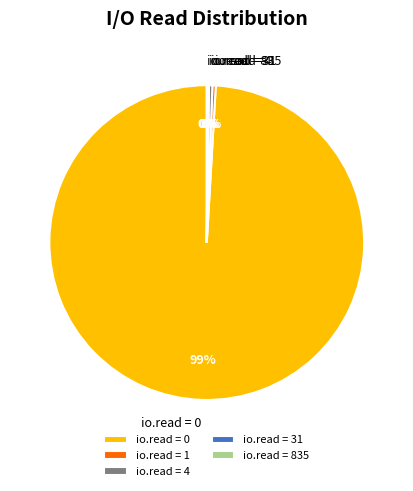

Which slice is the largest?

io.read = 0